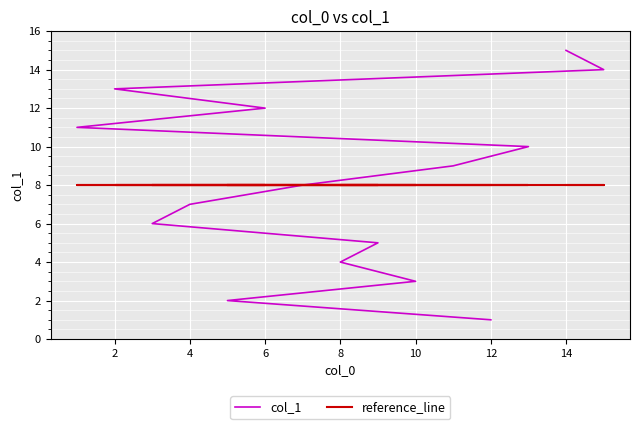

What is the difference between the maximum and minimum values in the col_1 series?

14